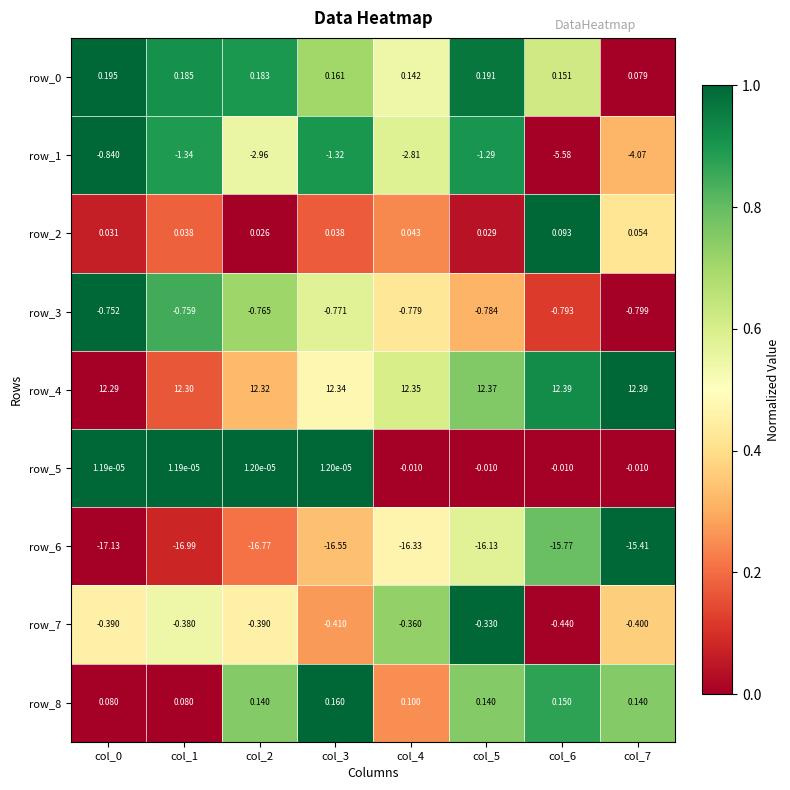

Which category has the highest value in the row_2 series?

col_6